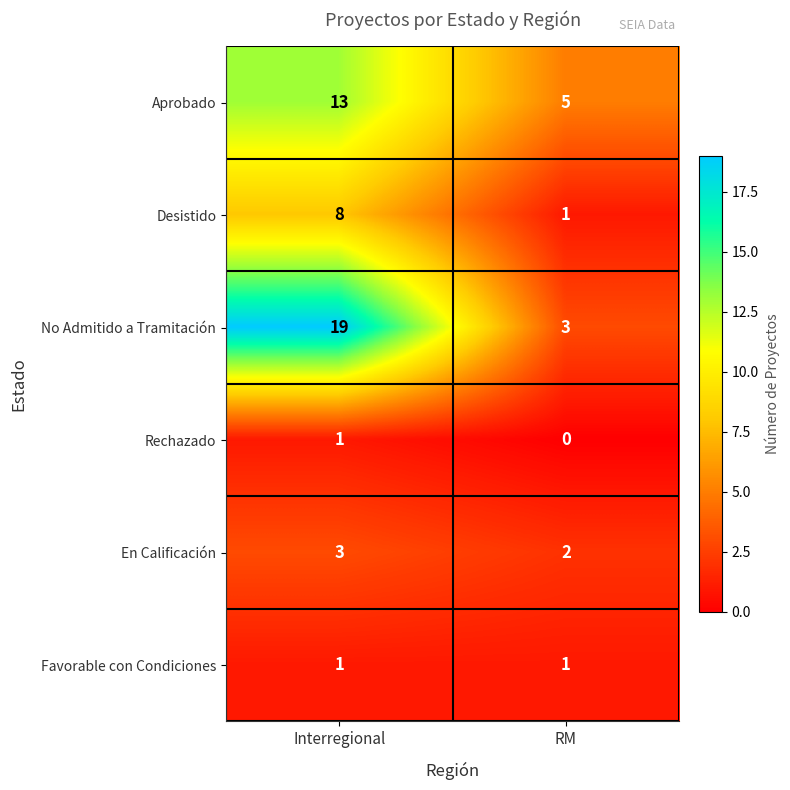

Which series changed the most between Interregional and RM?

No Admitido a Tramitación